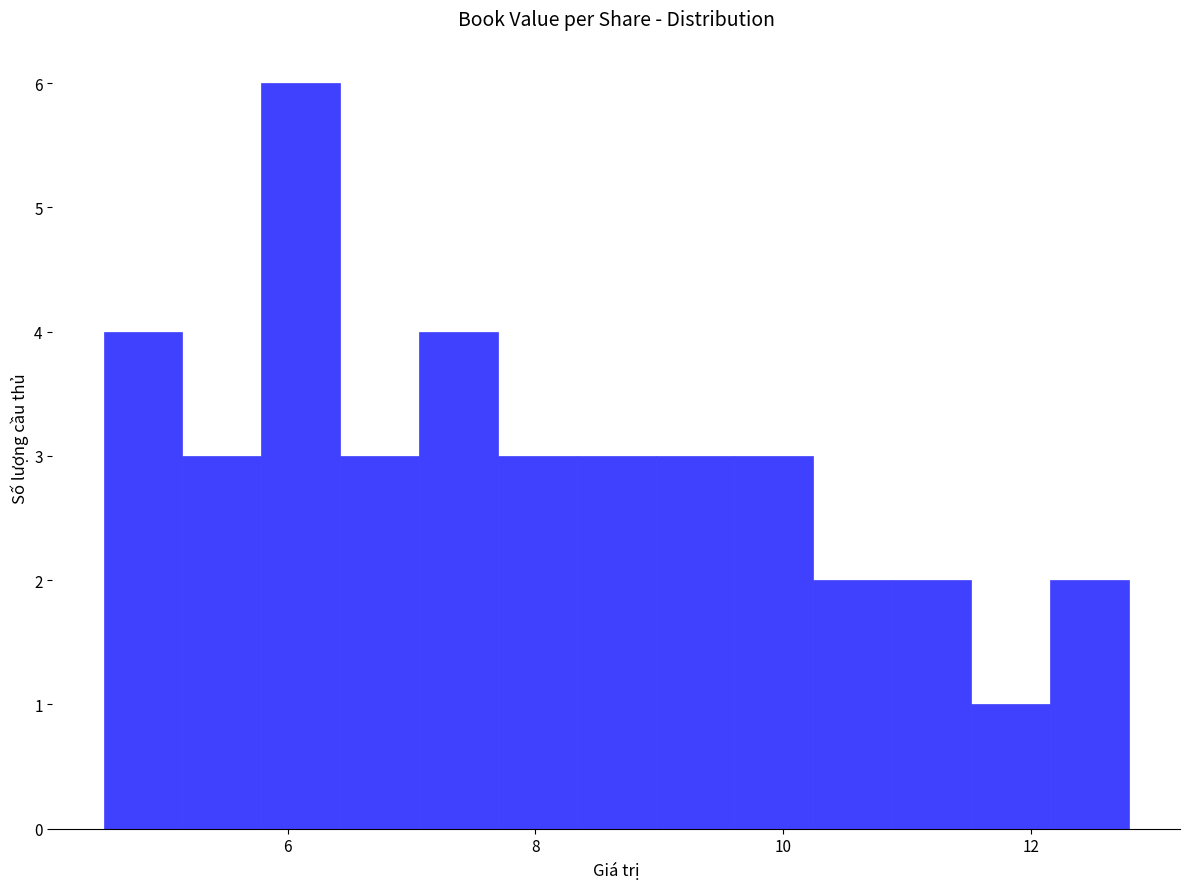

Around what value on the x-axis is the tallest bar? Give the approximate position of its centre, as read against the axis.

6.2